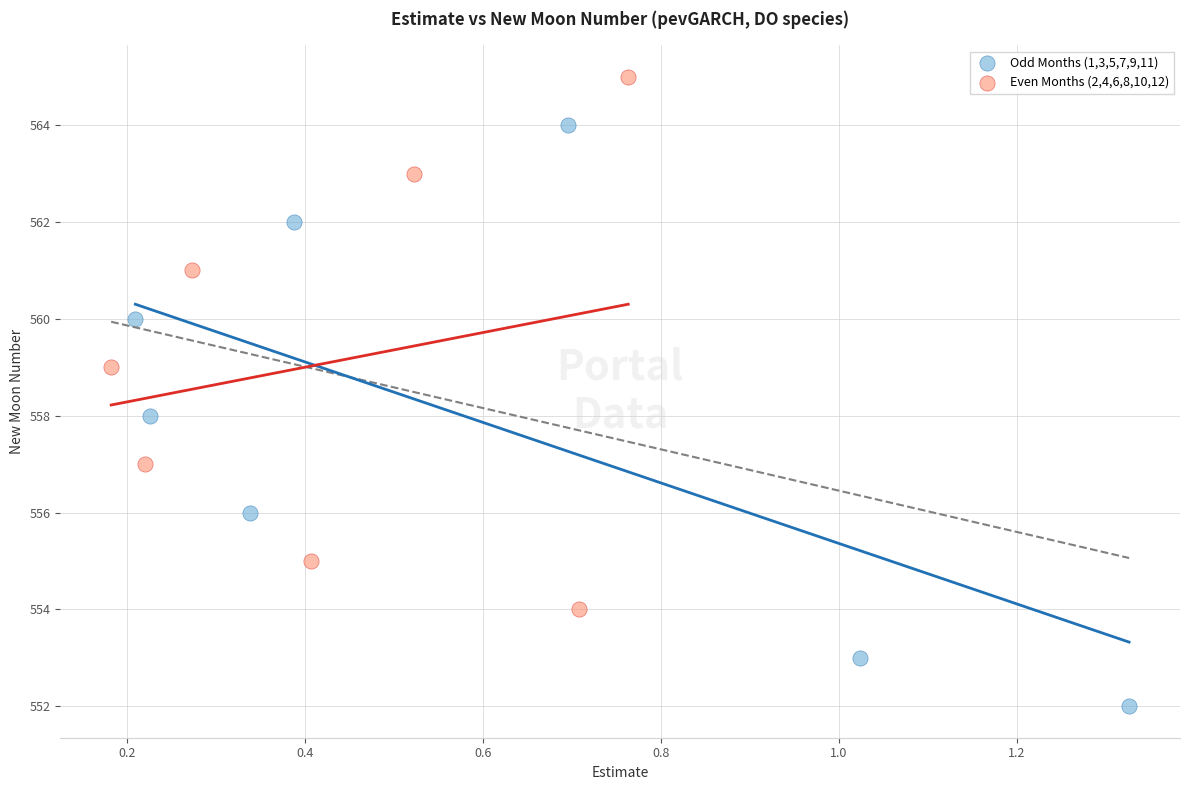

What are all the series names shown in the legend?

Odd Months (1,3,5,7,9,11), Even Months (2,4,6,8,10,12)